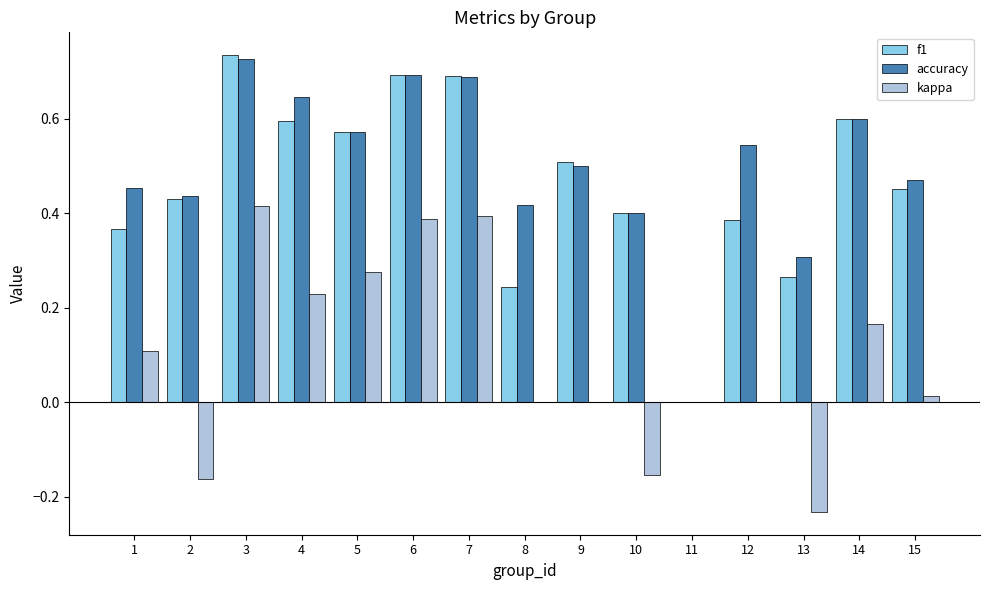

Which series has the widest spread of values?

f1